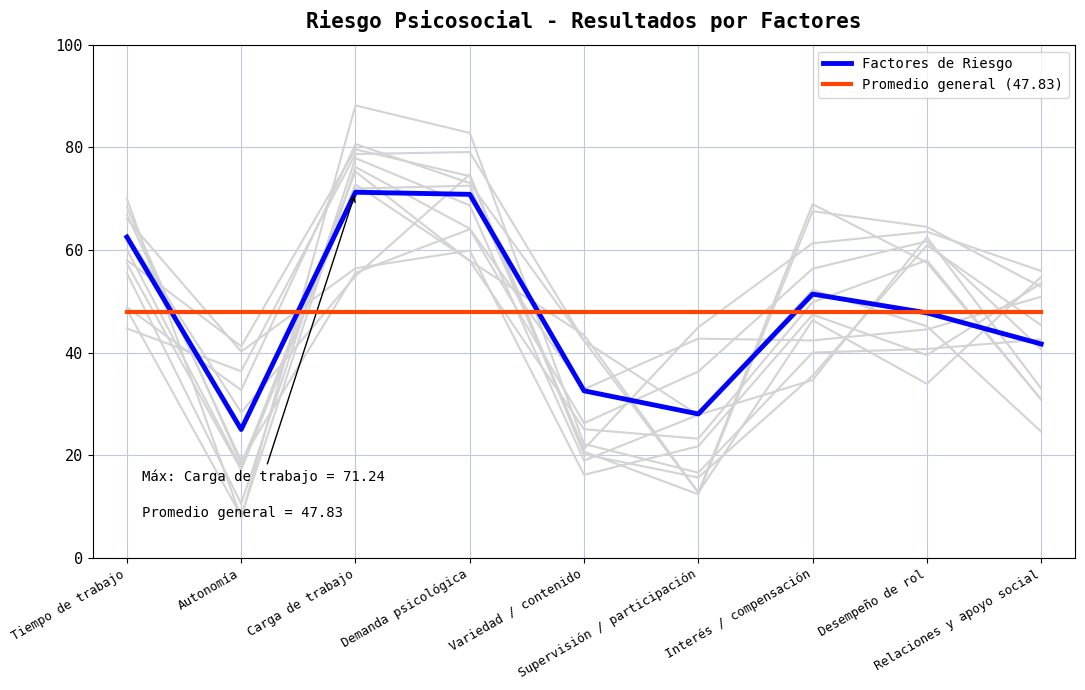

What is the average value of the Factores de Riesgo series?

47.9